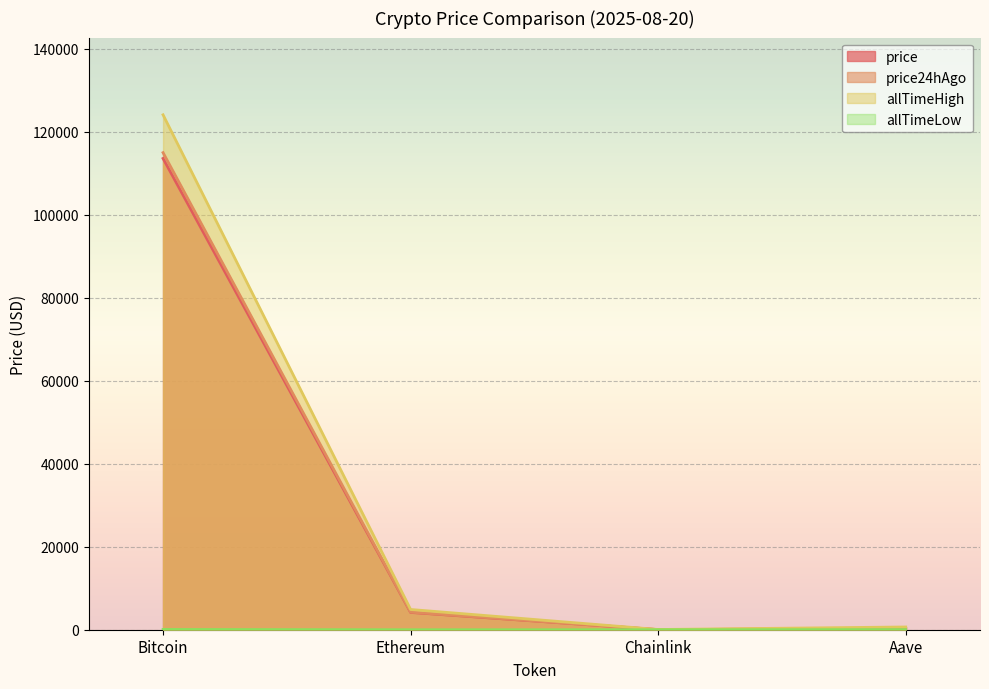

The price24hAgo series shows 460.8 at Aave. True or false?

False